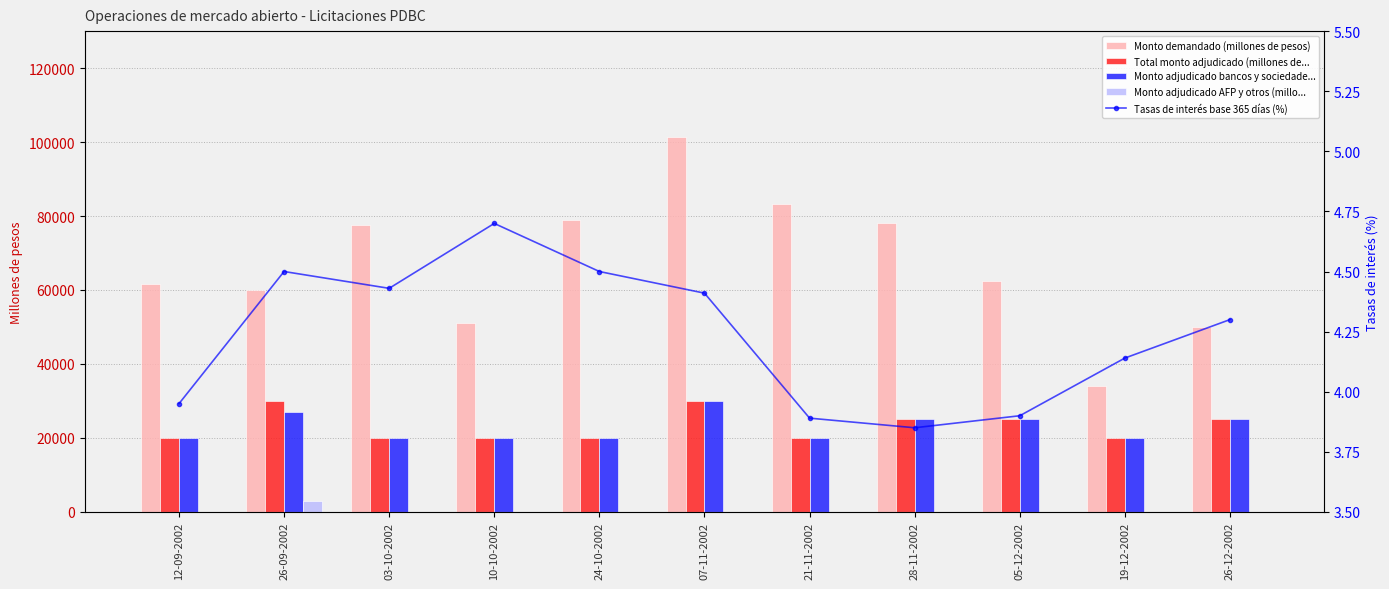

Are the bars grouped side by side (vs. stacked)?

Yes